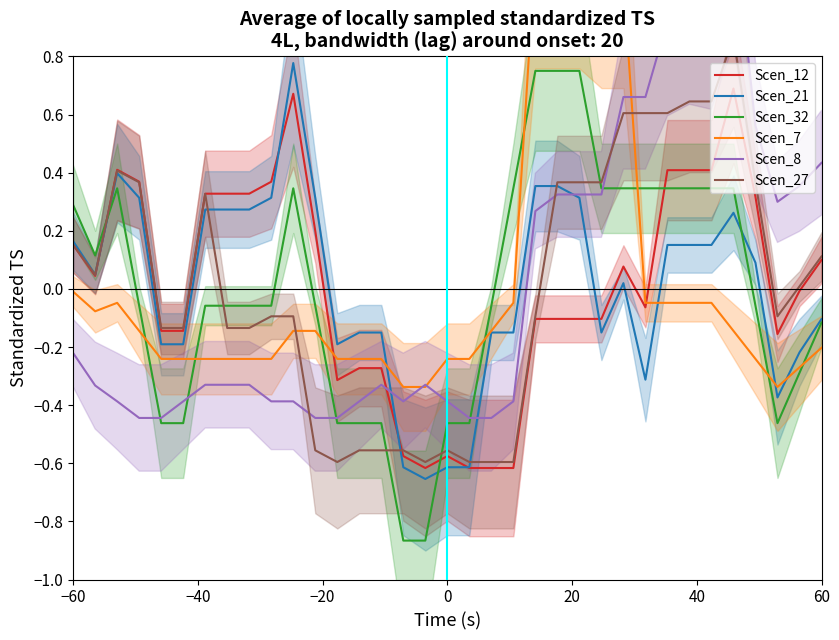

True or false: Scen_12 and Scen_32 intersect in this chart.

True